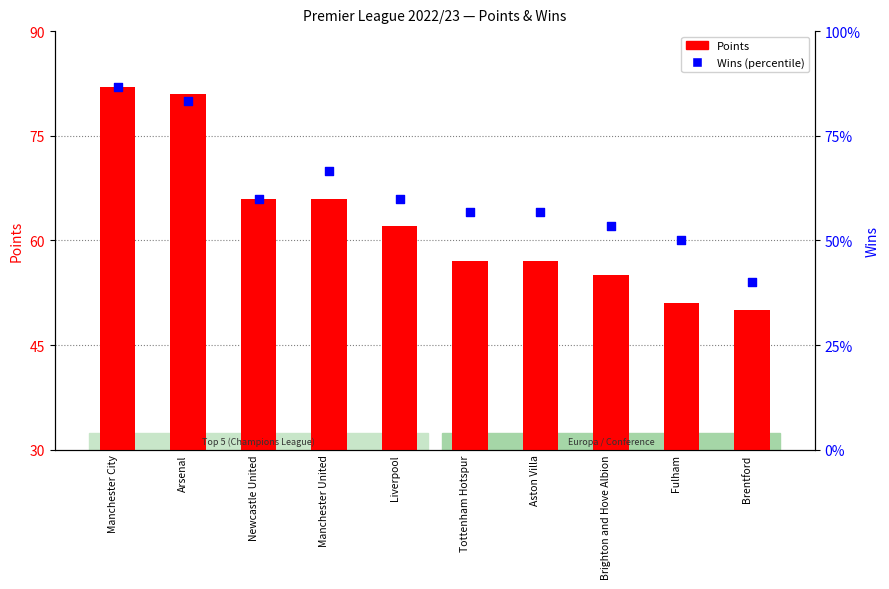

What is the total value across all series at Brentford?

62